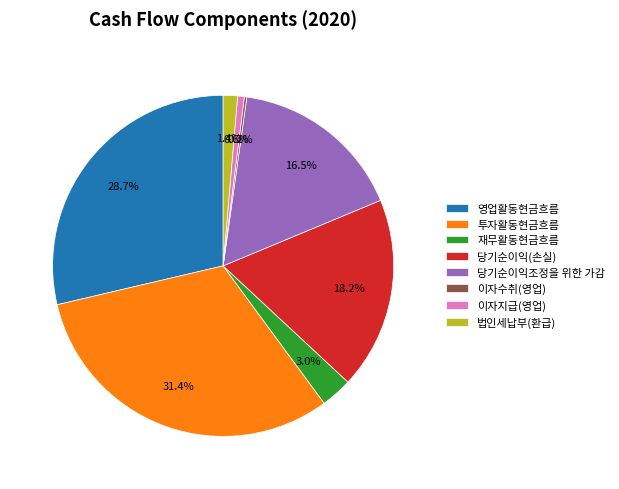

Which category has the biggest portion of the pie?

투자활동현금흐름